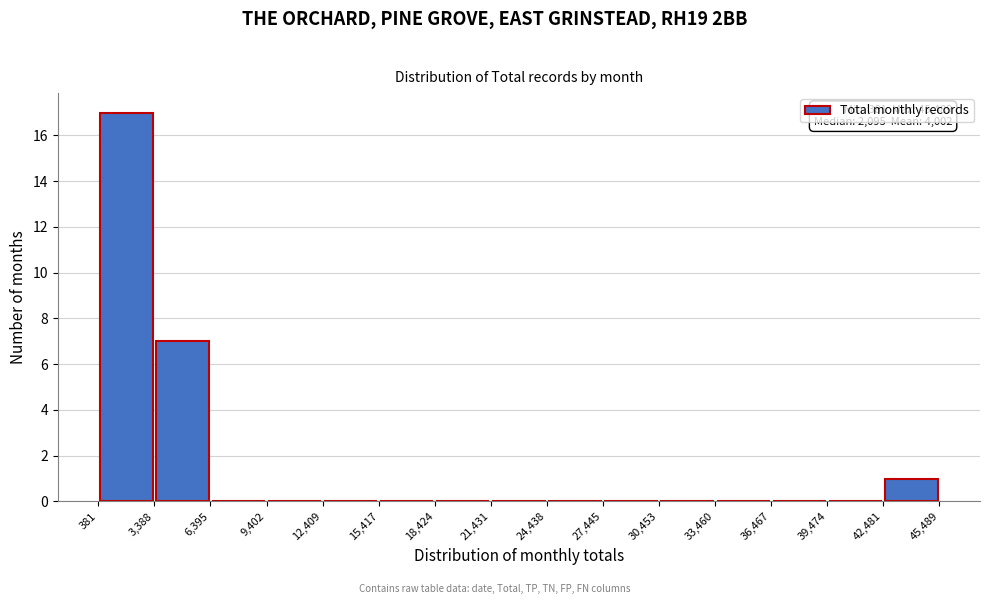

Which range on the x-axis has the tallest bar?

381 to 3,388